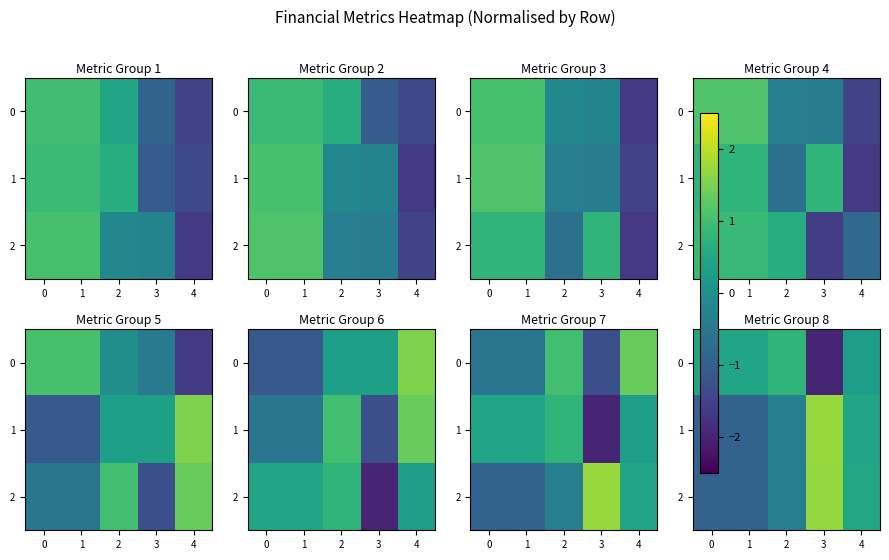

Which category has the highest value across all series?

3